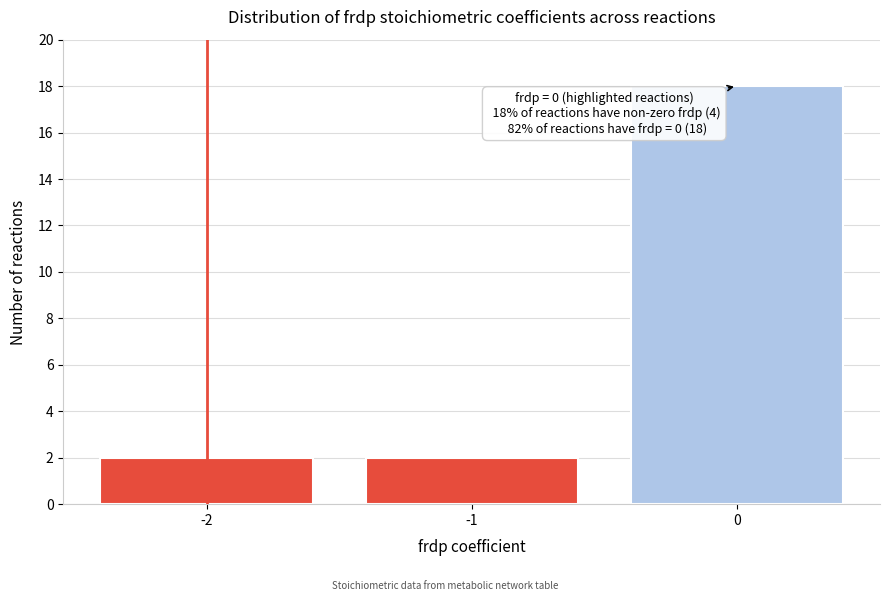

Reading right to left, extract all data points from this chart.

18	2	2